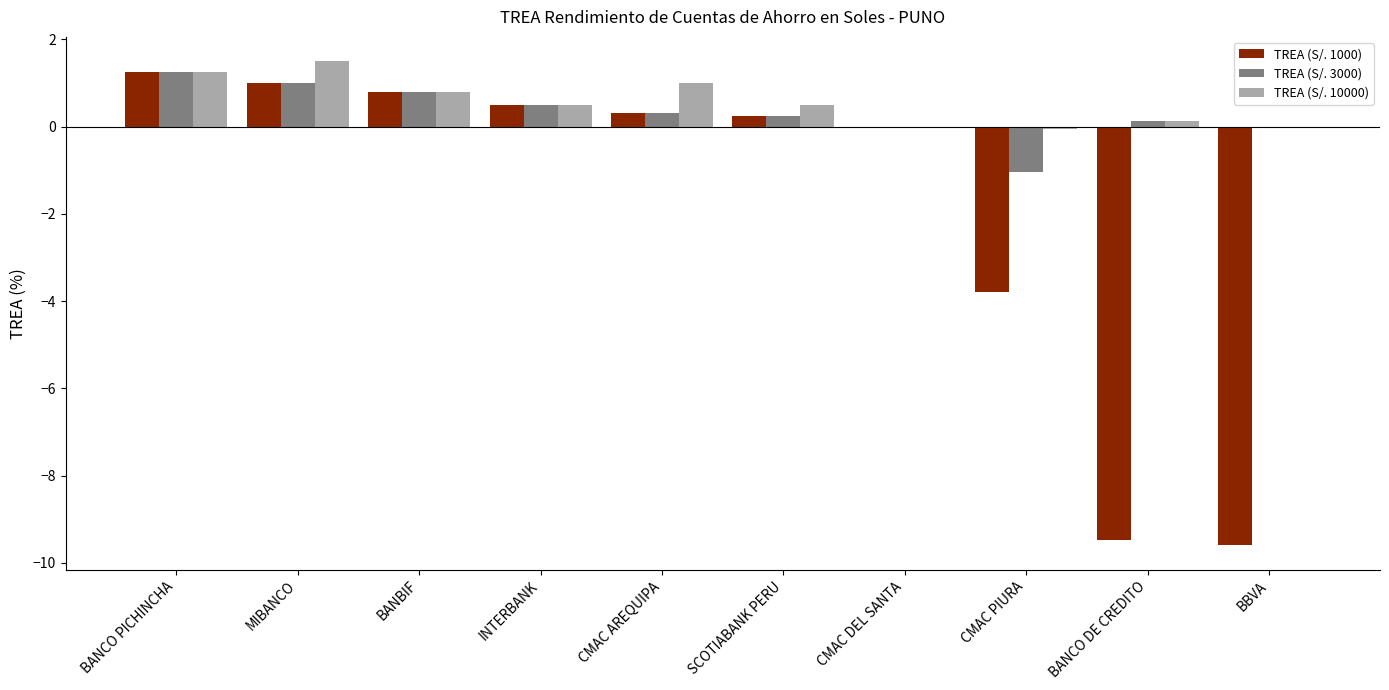

What is the sum of the TREA (S/. 3000) values at BBVA and BANBIF?

0.8